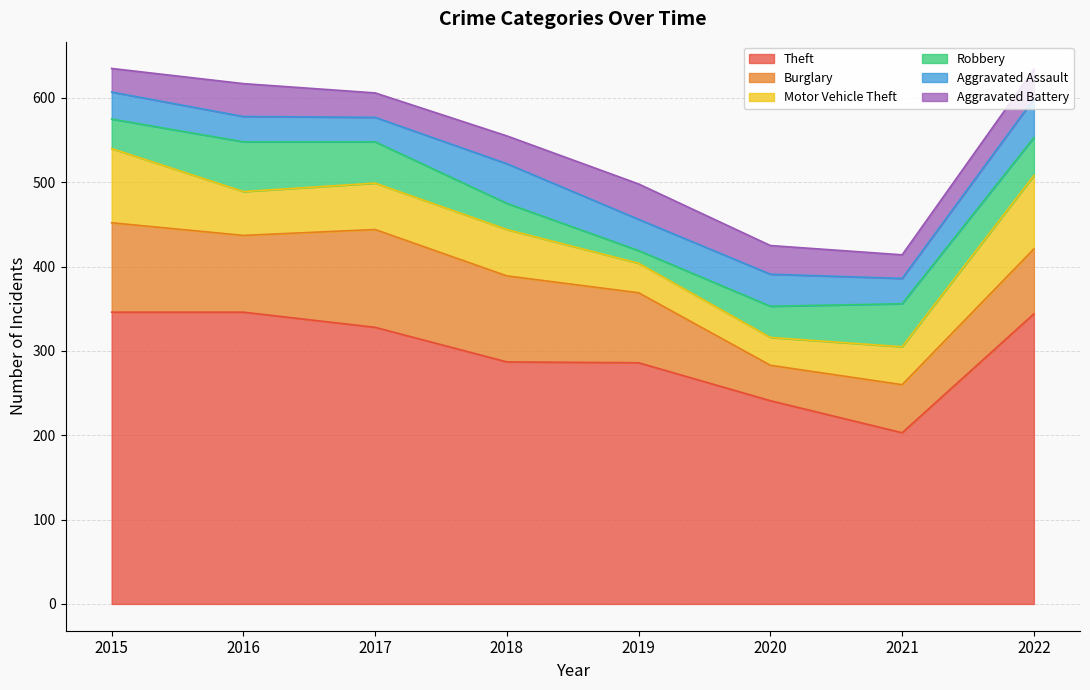

True or false: Burglary and Aggravated Assault cross at least once.

False